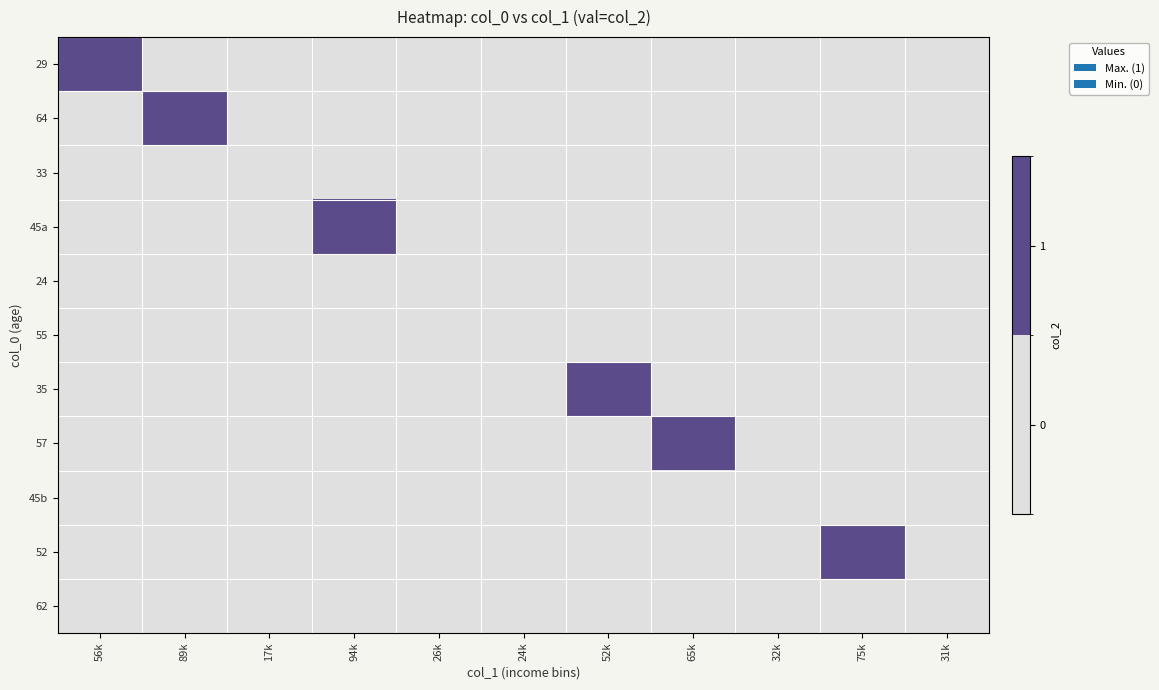

At which category is the sum across all series the highest?

56k